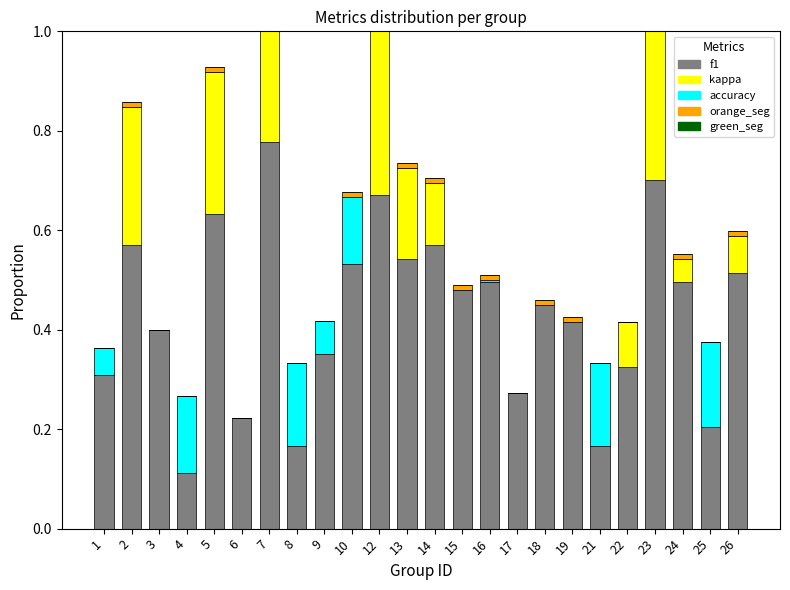

Rank the series at 9 from highest to lowest value.

f1, accuracy, kappa, orange_seg, green_seg